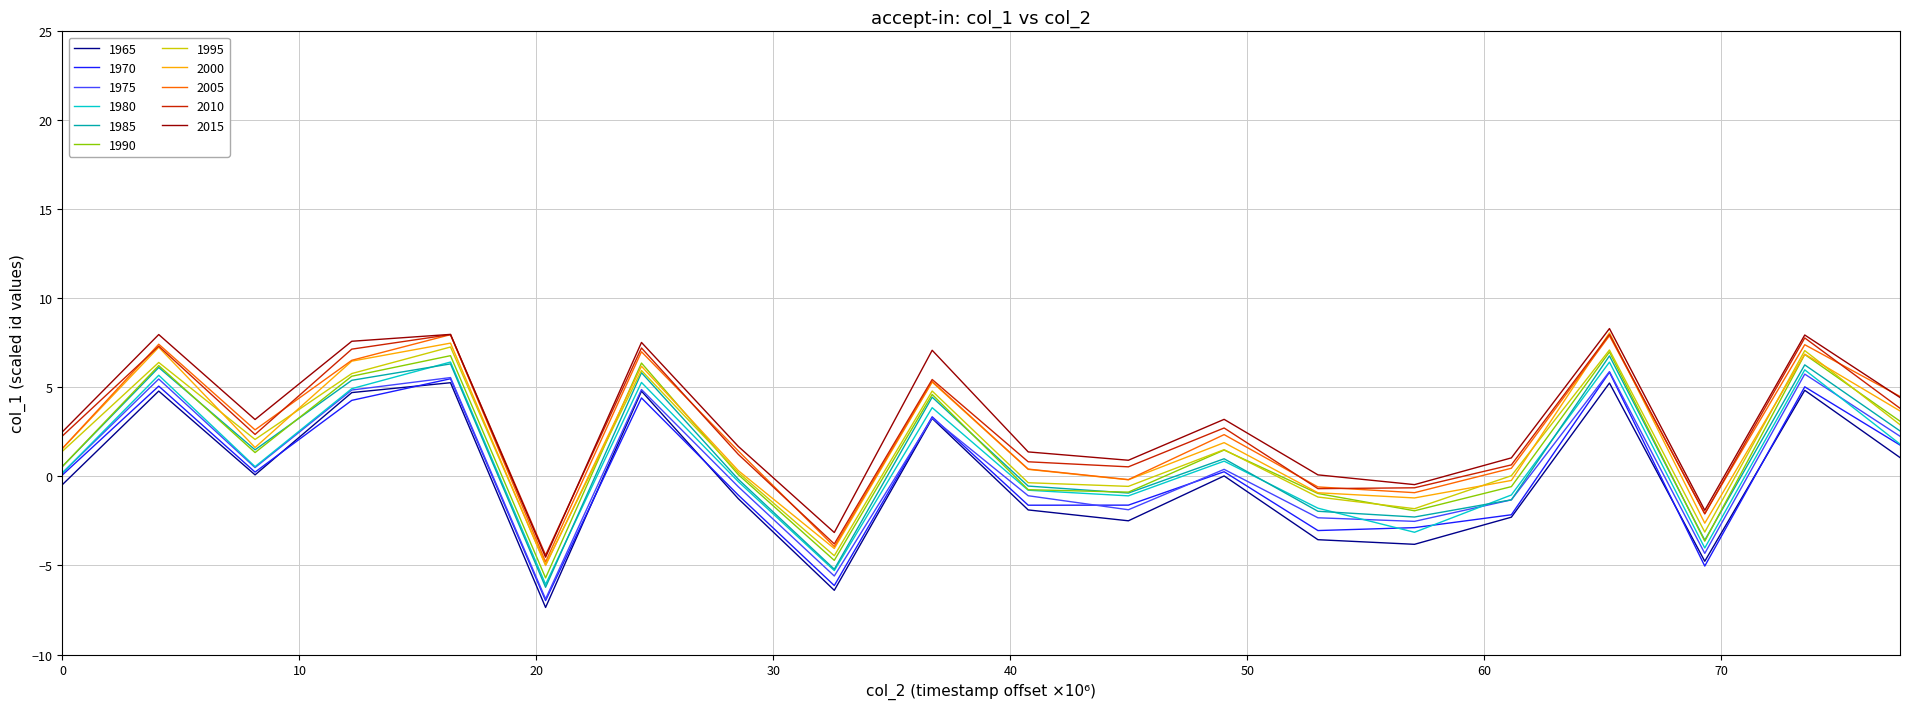

True or false: 1965 and 2010 intersect in this chart.

False